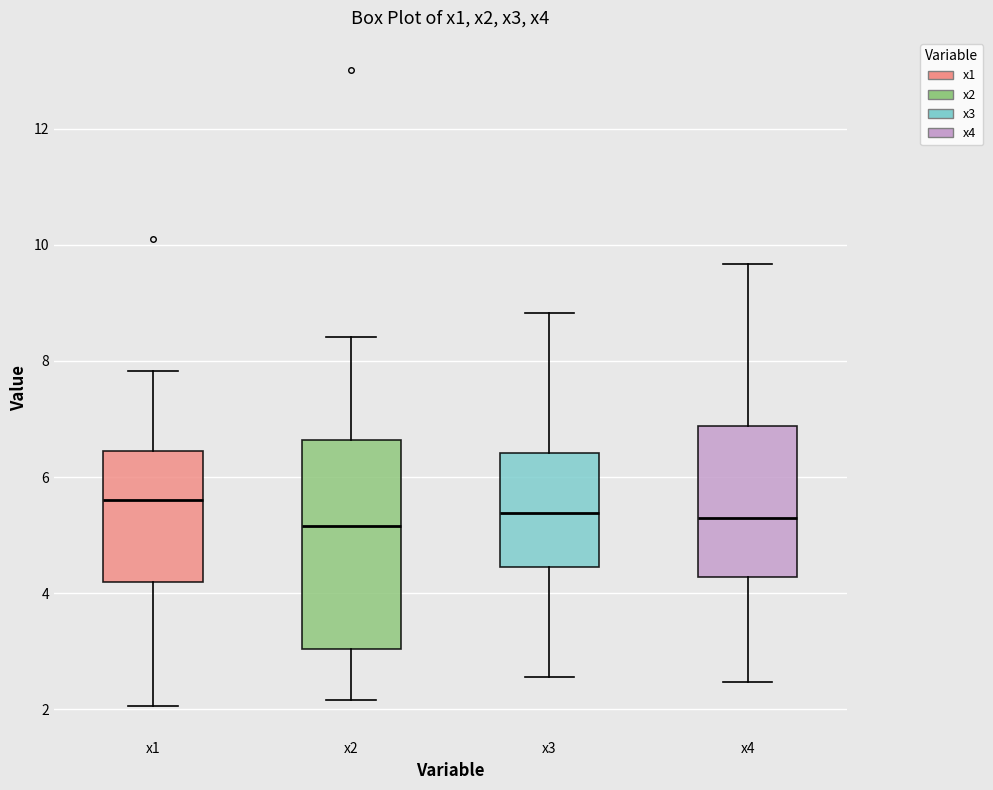

Where does the upper whisker of the box for x2 end on the y-axis? The values are not printed on the chart, so give them approximately, as read against the axis.

8.4